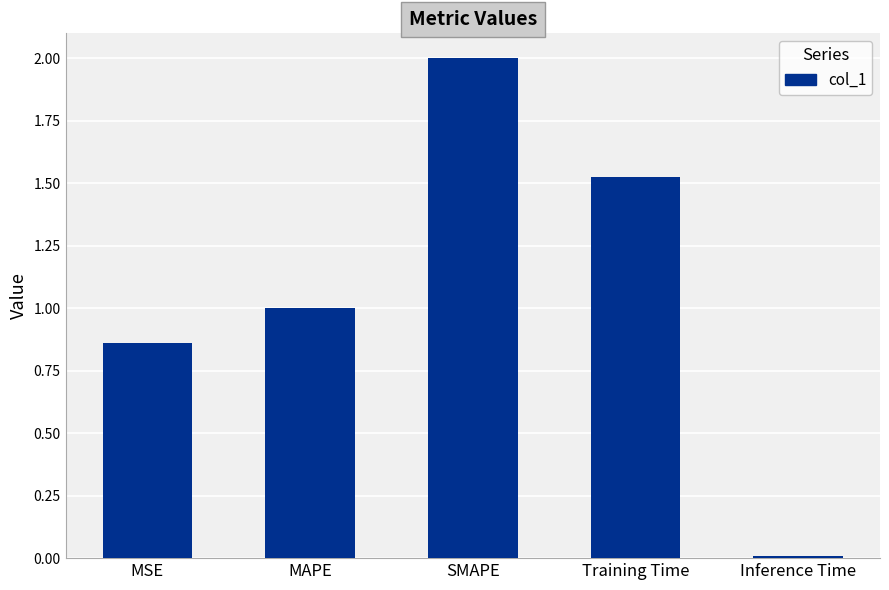

What is the maximum value shown in the chart?

2.0